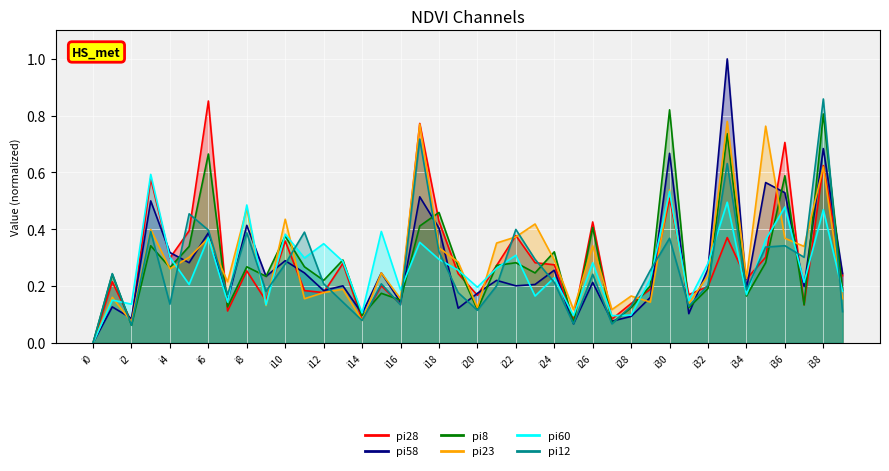

What is the difference between the pi12 values at i28 and i15?

0.1